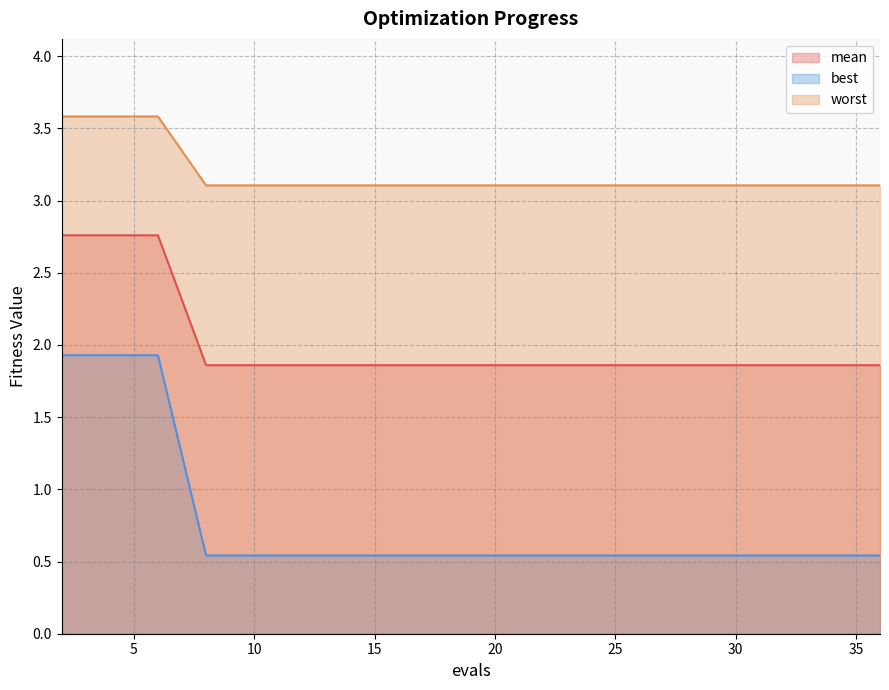

Rank the series at 15 from highest to lowest value.

worst, mean, best